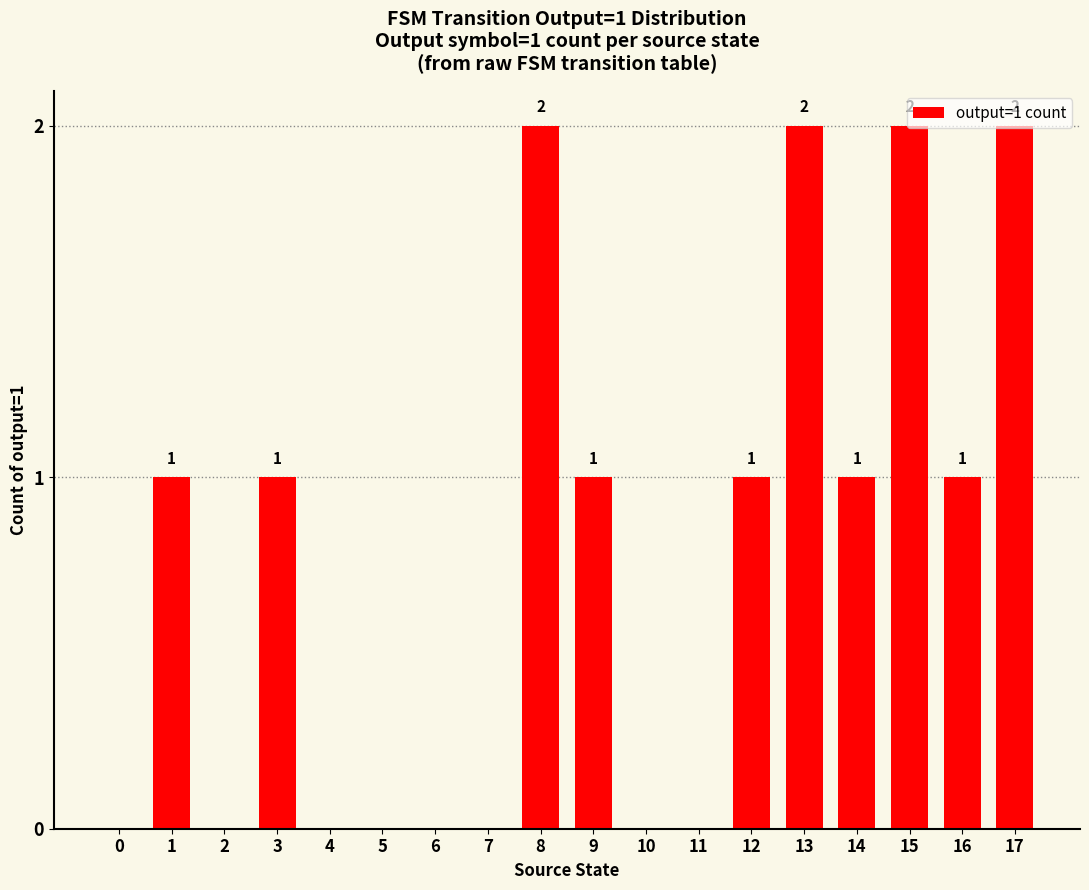

How many values are between 0 and 1?

14